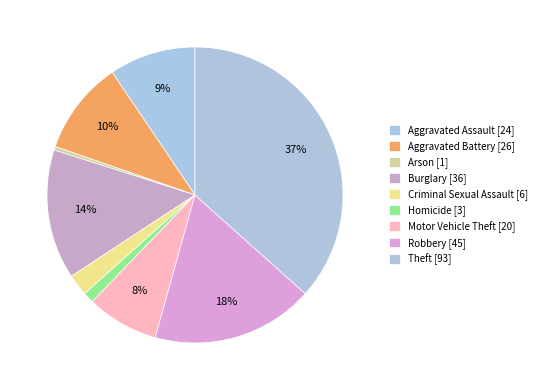

What percentage is the Theft slice, to the nearest percent?

37%